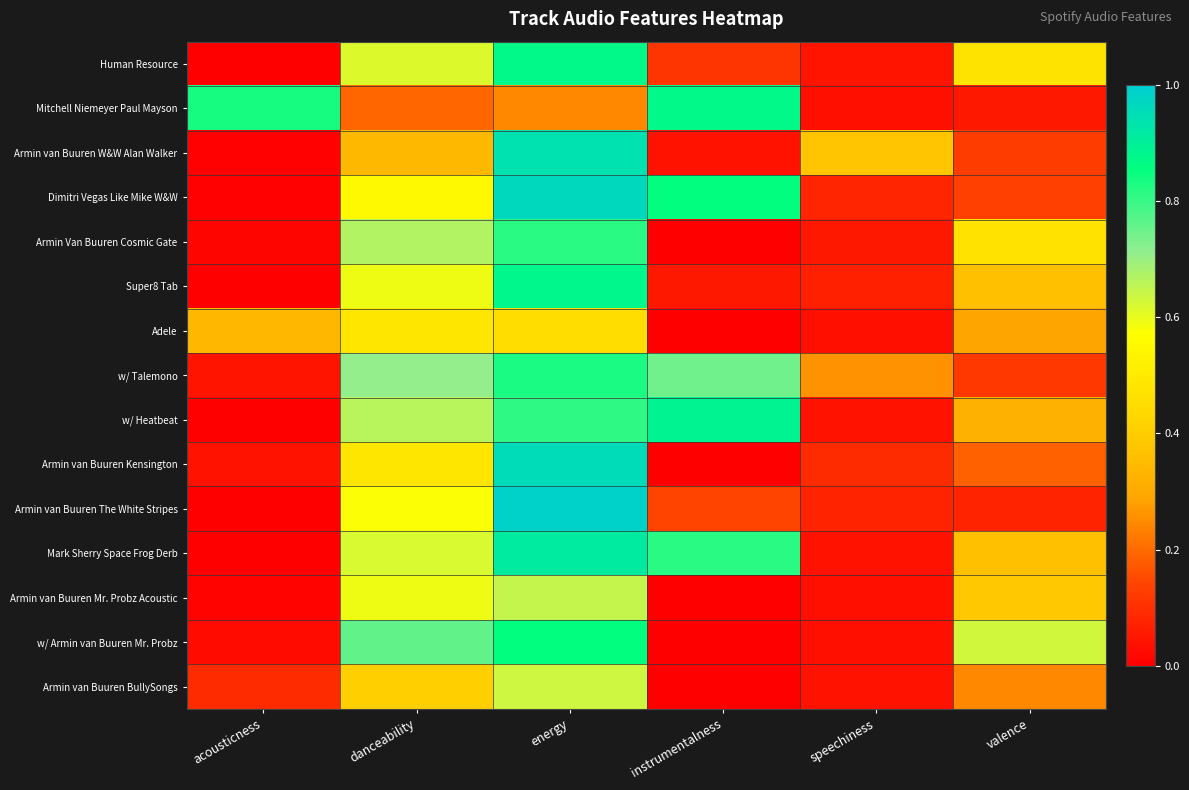

Reading left to right, transcribe all the data shown in this chart.

Human Resource: acousticness=0.0	danceability=0.6	energy=0.9	instrumentalness=0.1	speechiness=0.0	valence=0.5
Mitchell Niemeyer Paul Mayson: acousticness=0.8	danceability=0.2	energy=0.2	instrumentalness=0.9	speechiness=0.0	valence=0.1
Armin van Buuren W&W Alan Walker: acousticness=0.0	danceability=0.3	energy=0.9	instrumentalness=0.0	speechiness=0.4	valence=0.1
Dimitri Vegas Like Mike W&W: acousticness=0.0	danceability=0.6	energy=1.0	instrumentalness=0.9	speechiness=0.1	valence=0.1
Armin Van Buuren Cosmic Gate: acousticness=0.0	danceability=0.7	energy=0.8	instrumentalness=0.0	speechiness=0.1	valence=0.5
Super8 Tab: acousticness=0.0	danceability=0.6	energy=0.9	instrumentalness=0.1	speechiness=0.1	valence=0.4
Adele: acousticness=0.3	danceability=0.5	energy=0.5	instrumentalness=0.0	speechiness=0.0	valence=0.3
w/ Talemono: acousticness=0.0	danceability=0.7	energy=0.8	instrumentalness=0.7	speechiness=0.3	valence=0.1
w/ Heatbeat: acousticness=0.0	danceability=0.7	energy=0.8	instrumentalness=0.9	speechiness=0.0	valence=0.3
Armin van Buuren Kensington: acousticness=0.0	danceability=0.5	energy=1.0	instrumentalness=0.0	speechiness=0.1	valence=0.2
Armin van Buuren The White Stripes: acousticness=0.0	danceability=0.6	energy=1.0	instrumentalness=0.1	speechiness=0.1	valence=0.1
Mark Sherry Space Frog Derb: acousticness=0.0	danceability=0.6	energy=0.9	instrumentalness=0.8	speechiness=0.0	valence=0.4
Armin van Buuren Mr. Probz Acoustic: acousticness=0.0	danceability=0.6	energy=0.6	instrumentalness=0.0	speechiness=0.0	valence=0.4
w/ Armin van Buuren Mr. Probz: acousticness=0.0	danceability=0.8	energy=0.9	instrumentalness=0.0	speechiness=0.0	valence=0.6
Armin van Buuren BullySongs: acousticness=0.1	danceability=0.4	energy=0.6	instrumentalness=0.0	speechiness=0.0	valence=0.2